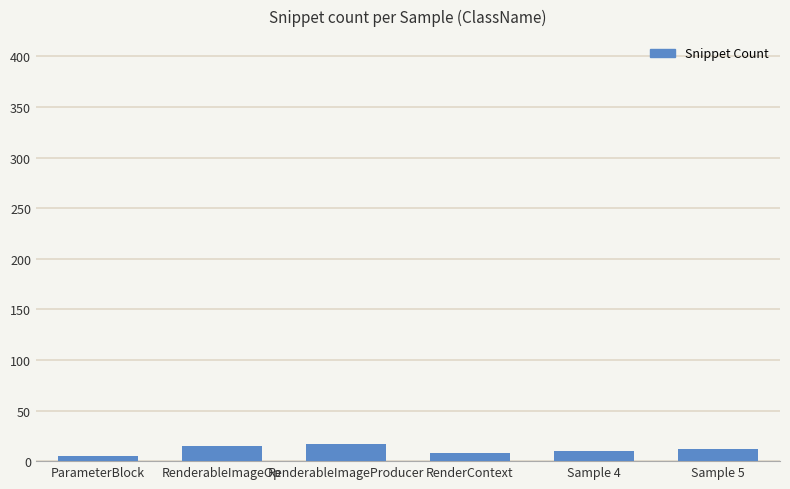

What is the difference between the maximum and second lowest values?

9